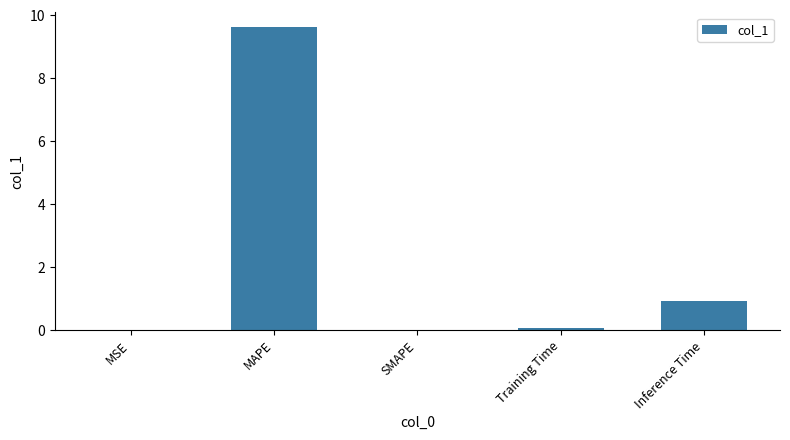

How many categories are shown in the chart?

5